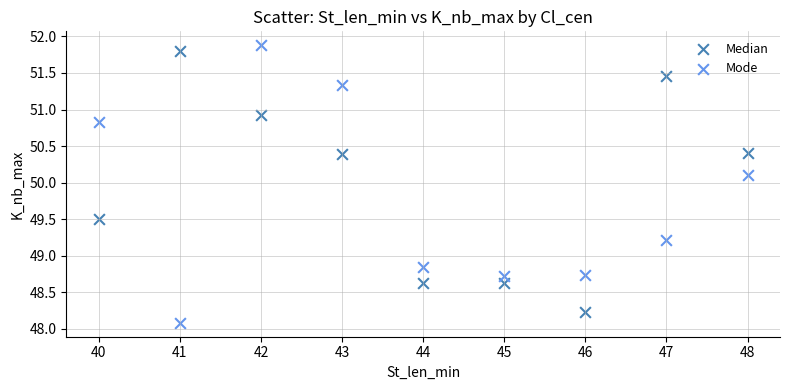

What are all the series names shown in the legend?

Median, Mode